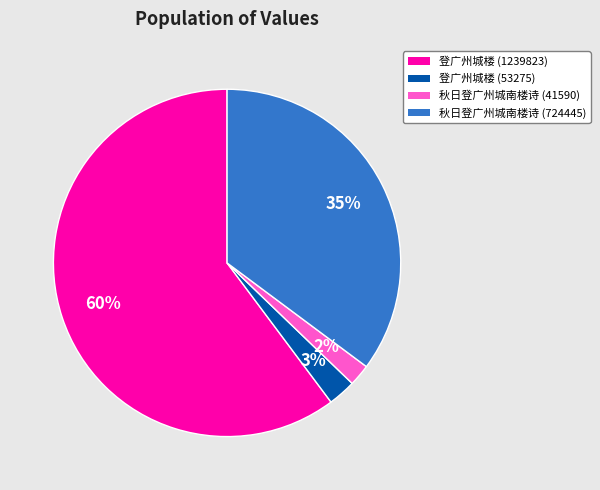

Is there a majority slice in this chart?

Yes